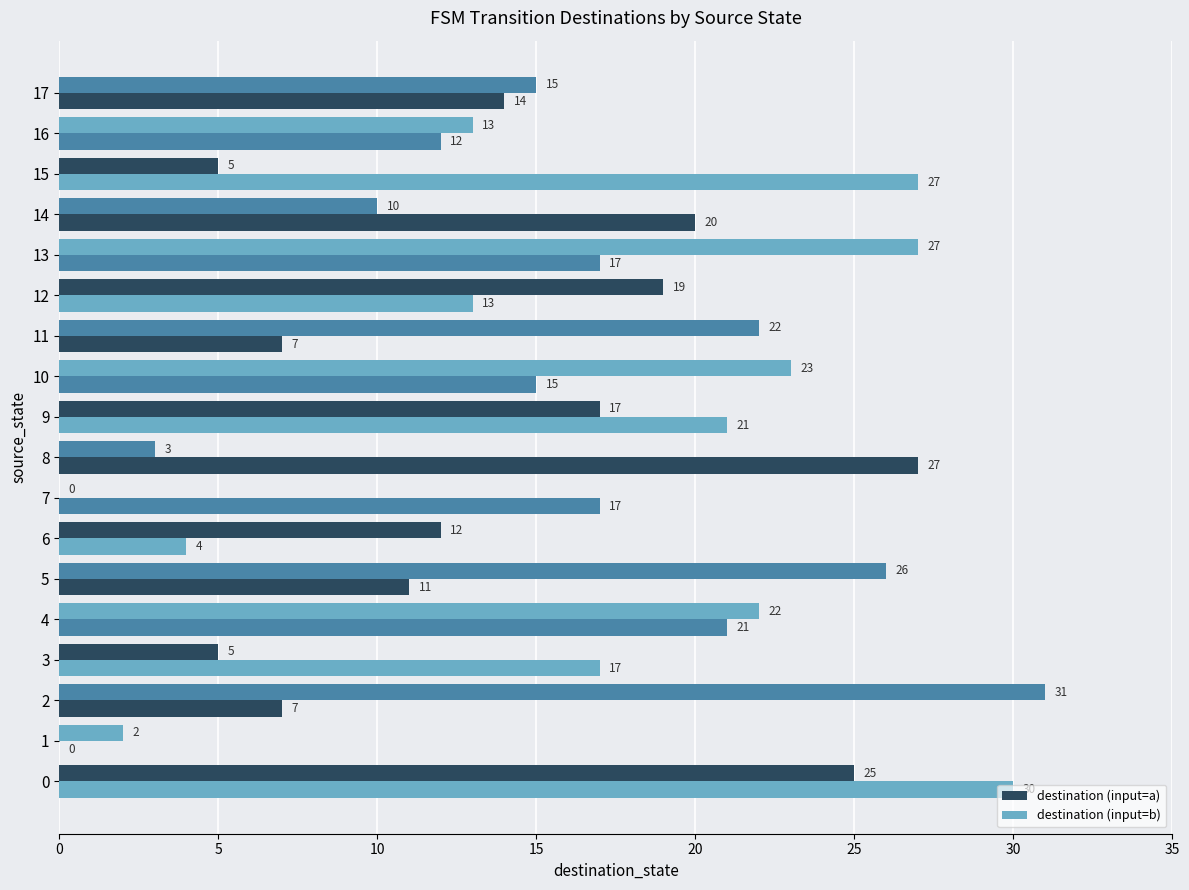

What is the difference between the second highest and second lowest values in the destination (input=a) series?

25